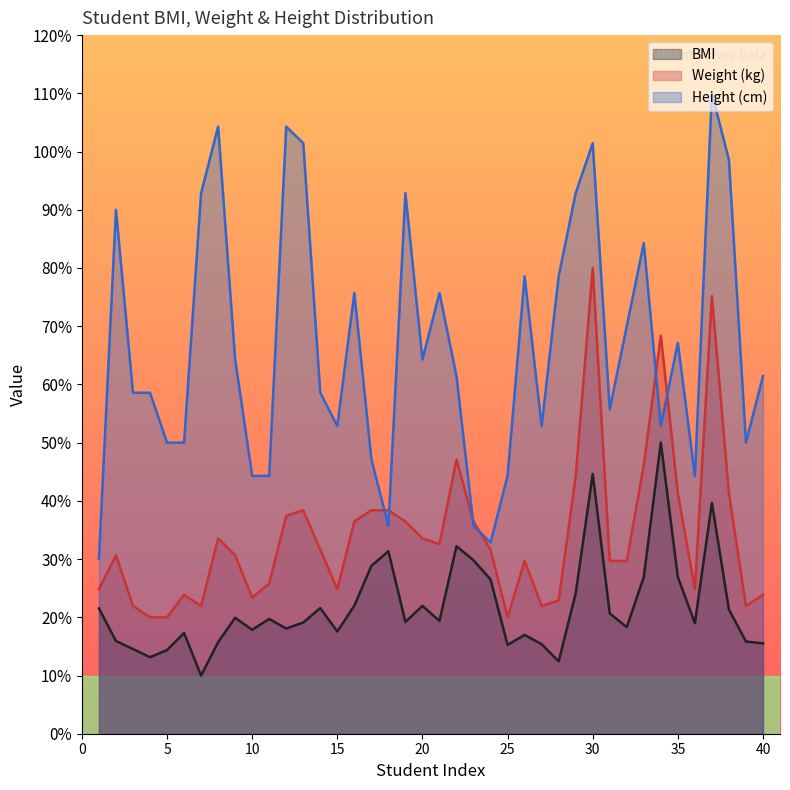

What are all the series names shown in the legend?

BMI, Weight (kg), Height (cm)